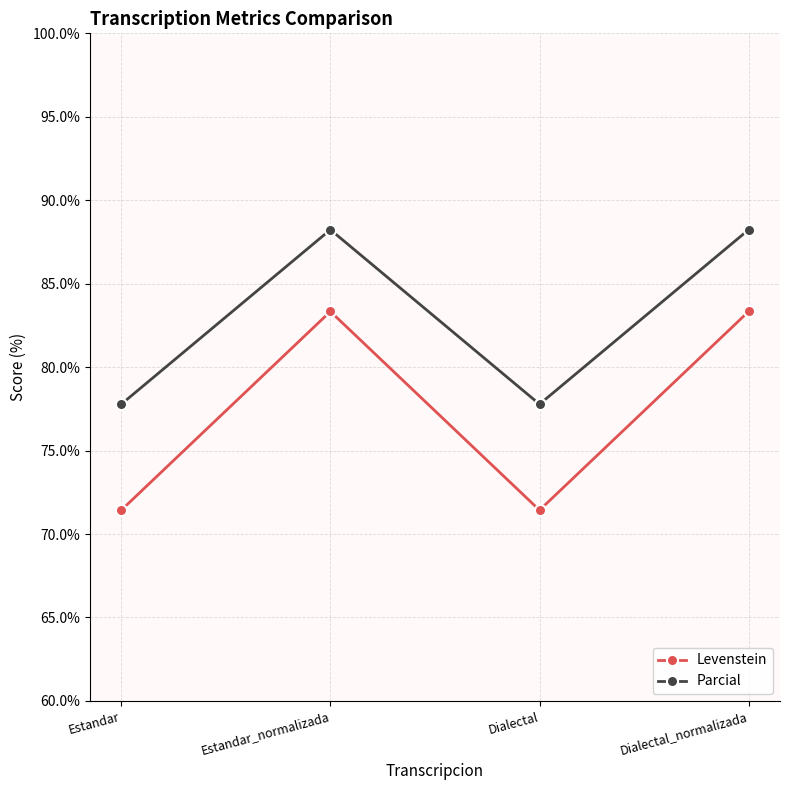

At which category does Parcial reach its first local valley?

Dialectal